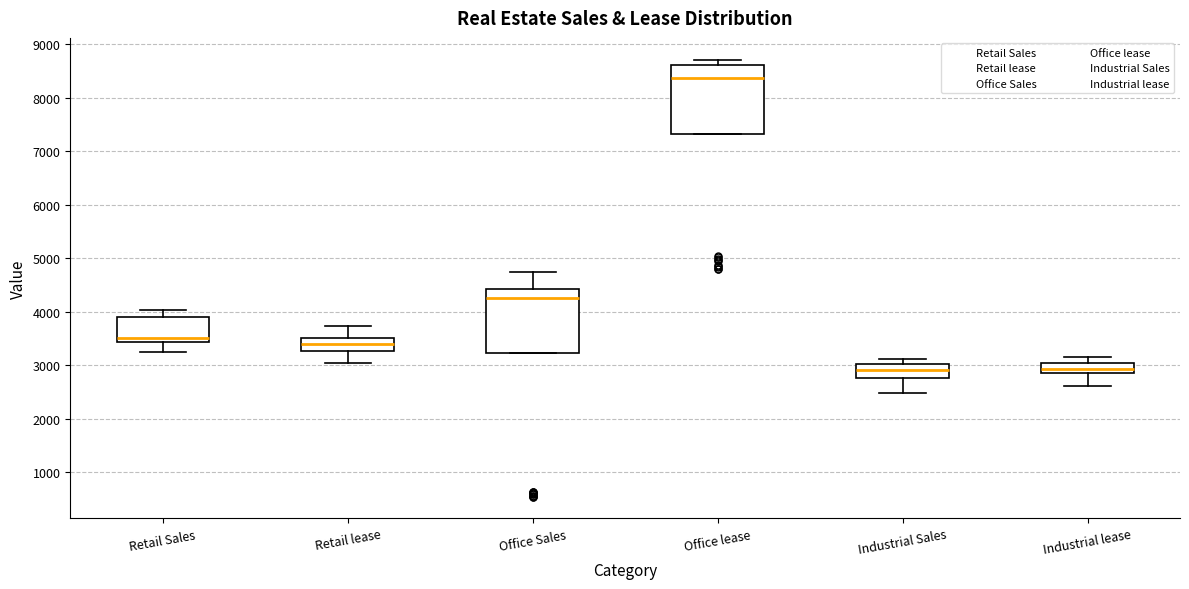

Reading left to right, read every box against the y-axis: the position of its median line, the range the box covers, and the ends of its whiskers. The values are not printed on the chart, so give them approximately, as read against the axis.

Retail Sales: median 3500, box 3400 to 3900, whiskers 3200 to 4000
Retail lease: median 3400, box 3300 to 3500, whiskers 3000 to 3700
Office Sales: median 4300, box 3200 to 4400, whiskers 3200 to 4700
Office lease: median 8400, box 7300 to 8600, whiskers 7300 to 8700
Industrial Sales: median 2900, box 2800 to 3000, whiskers 2500 to 3100
Industrial lease: median 2900 (inside the box), box 2900 to 3000, whiskers 2600 to 3200